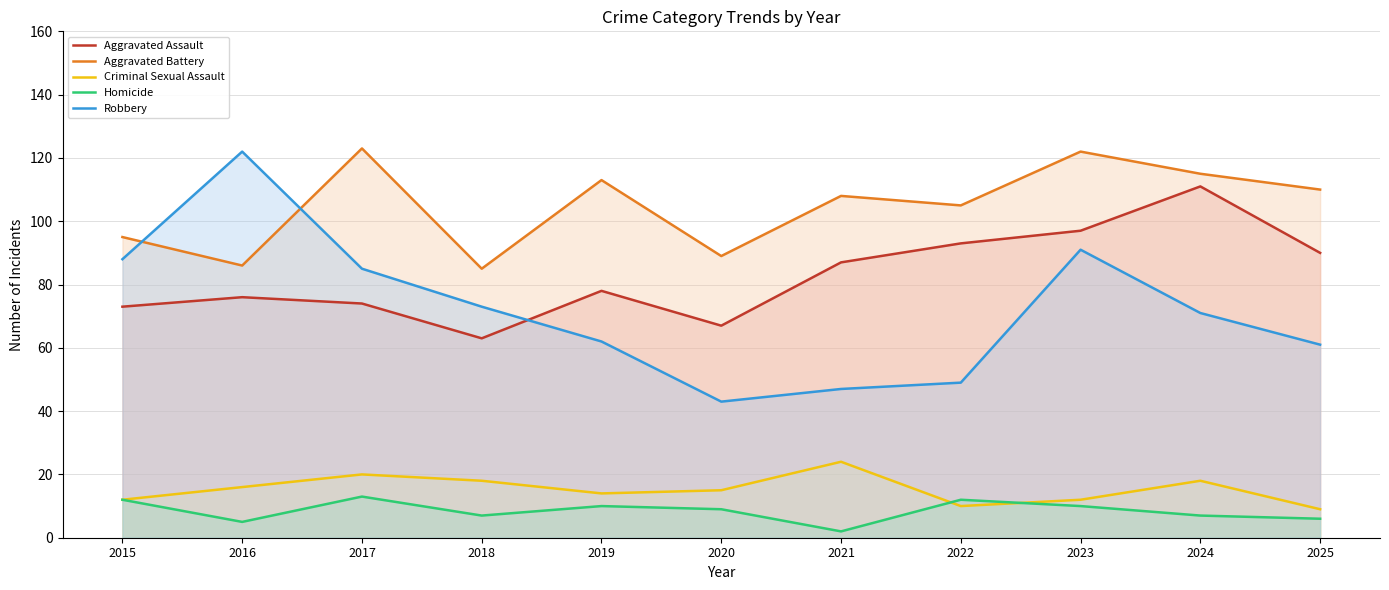

Between which two adjacent categories do Robbery and Aggravated Battery first intersect?

2015 and 2016